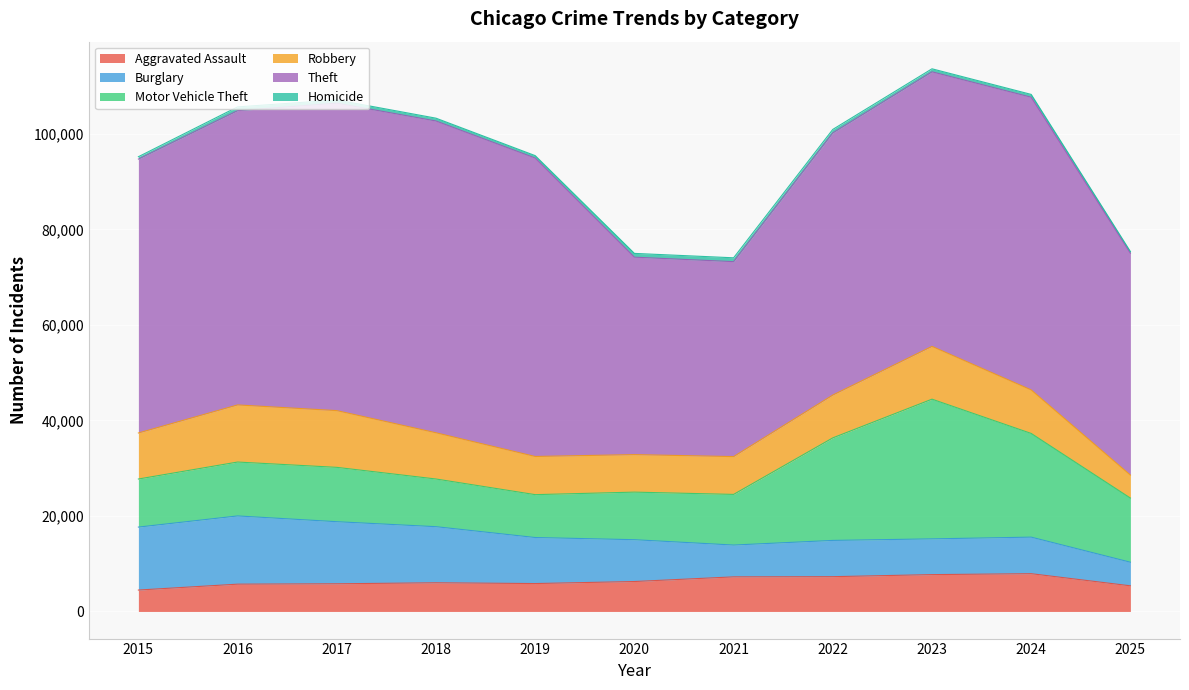

True or false: Robbery has a value of 4912 at 2020.

False